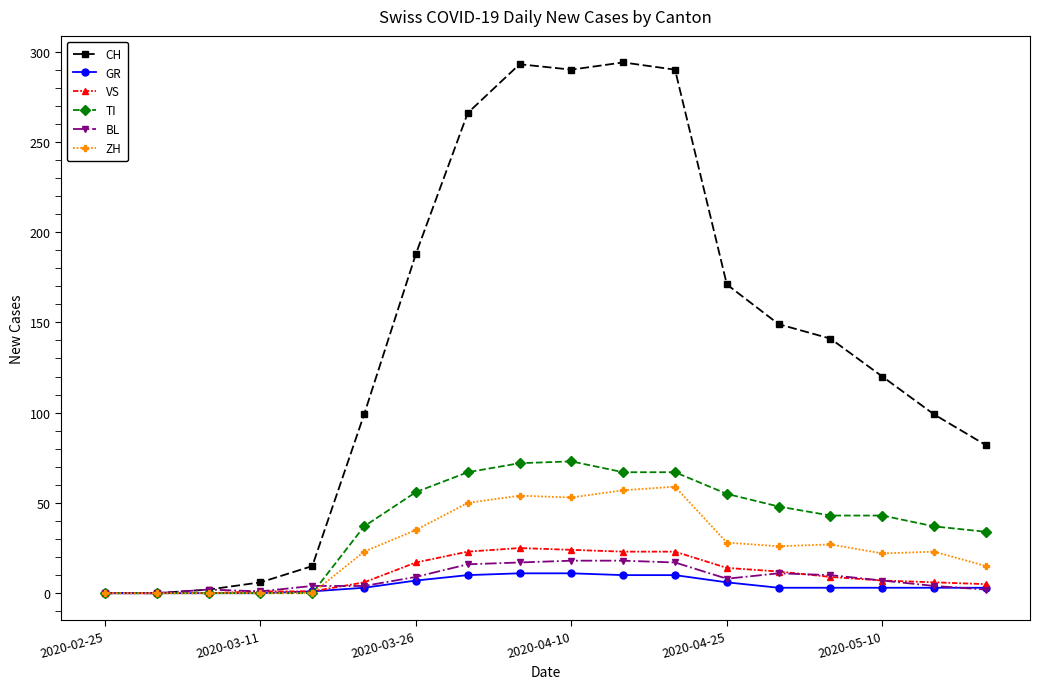

How many lines are shown in the chart?

6